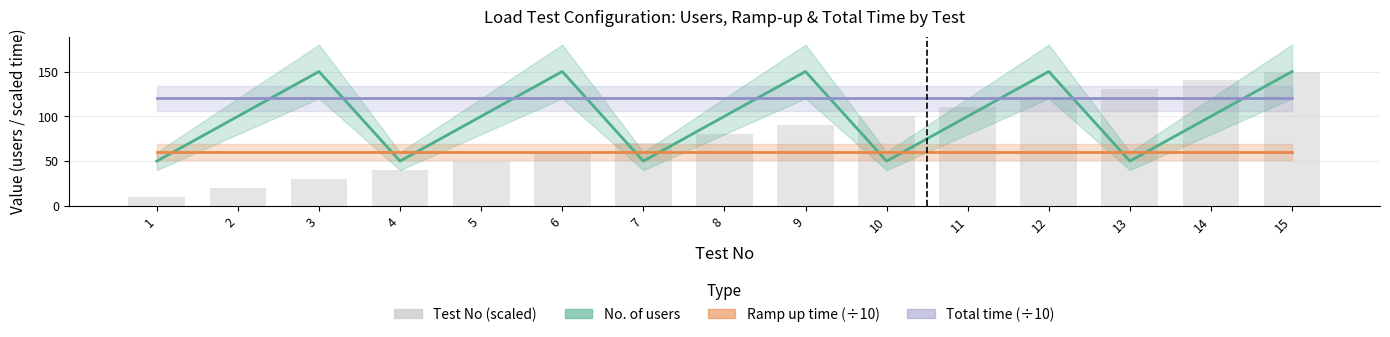

What is the sum of the Total time (÷10) values at 12 and 4?

240